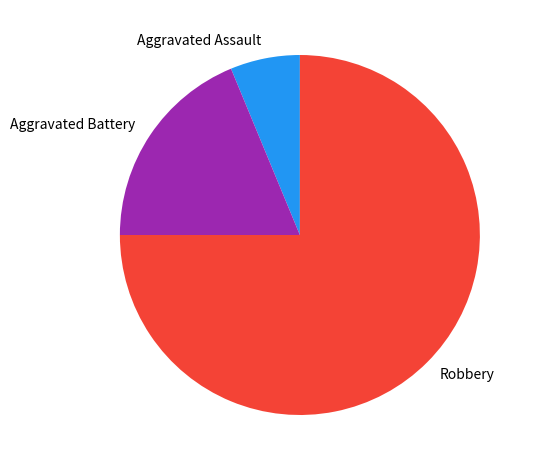

Which has a higher value, Aggravated Assault or Aggravated Battery?

Aggravated Battery